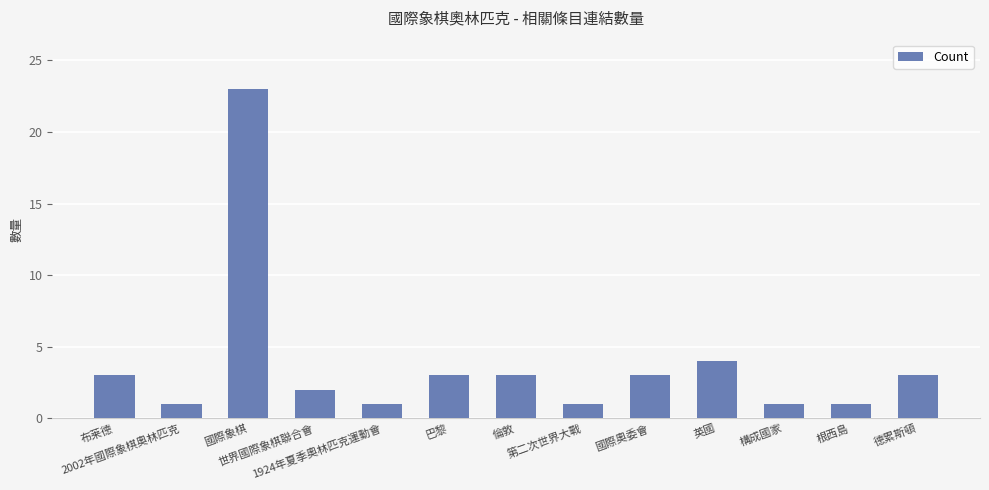

Reading left to right, transcribe all the data shown in this chart.

布莱德=3	2002年國際象棋奧林匹克=1	國際象棋=23	世界國際象棋聯合會=2	1924年夏季奧林匹克運動會=1	巴黎=3	倫敦=3	第二次世界大戰=1	國際奧委會=3	英國=4	構成國家=1	根西島=1	德累斯頓=3